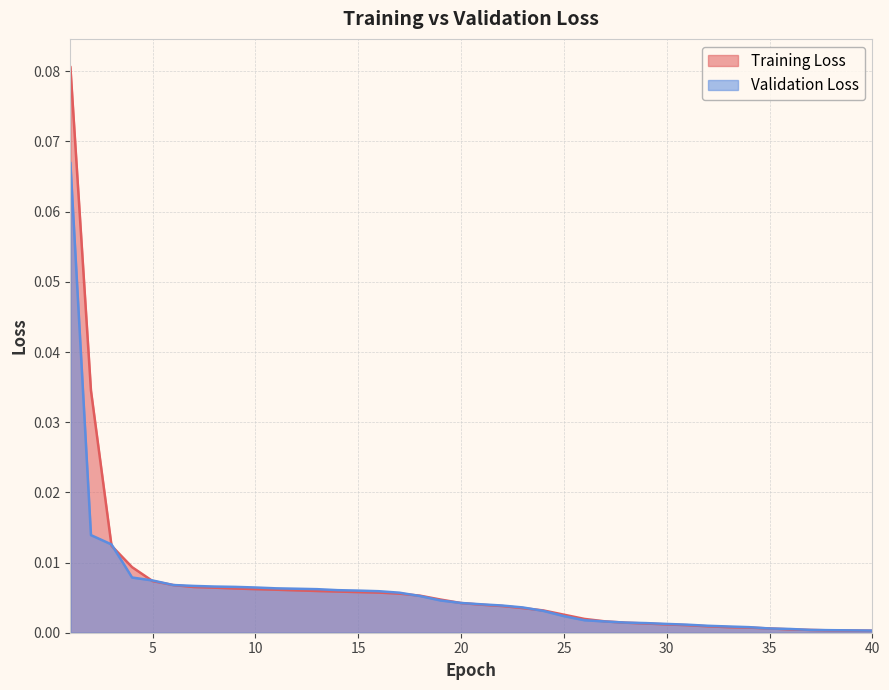

Where do Validation Loss and Training Loss first cross each other?

2 and 3